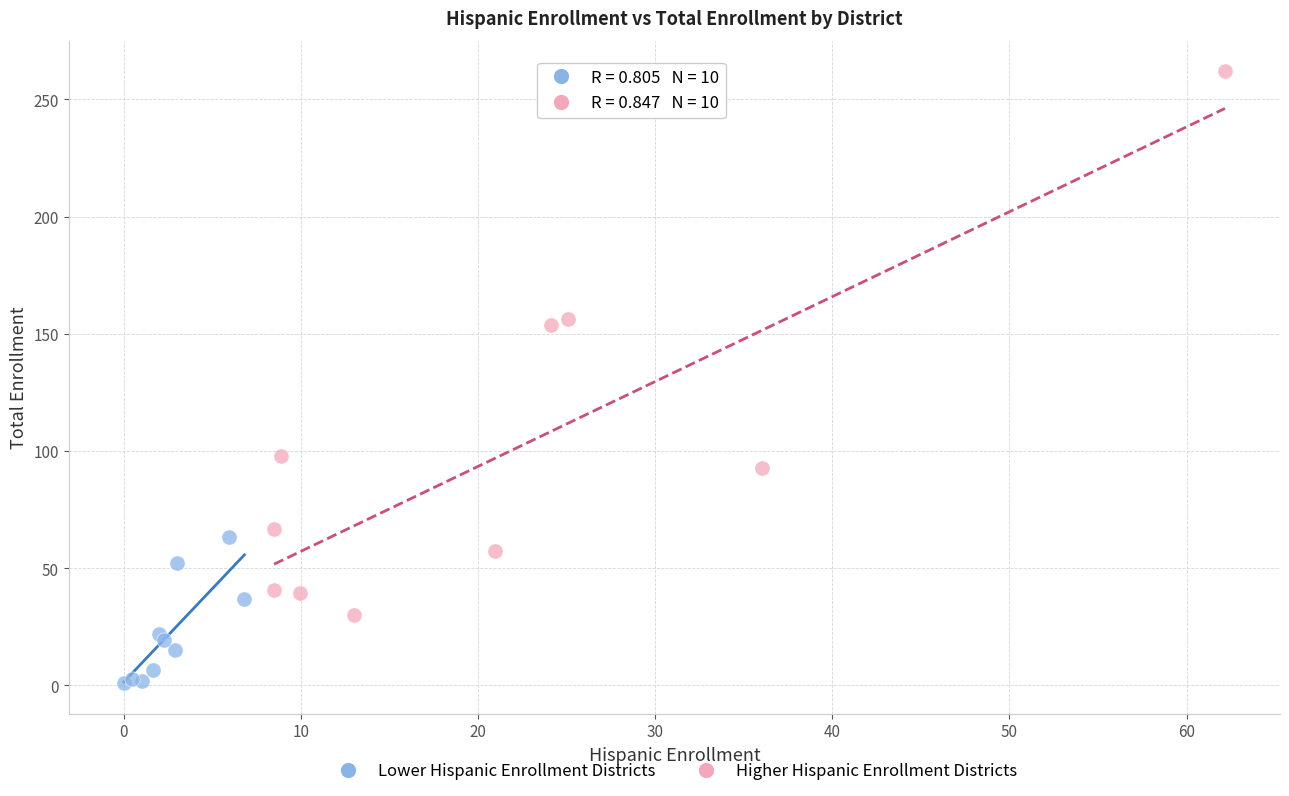

Which series contains the highest Y value?

Higher Hispanic Enrollment Districts